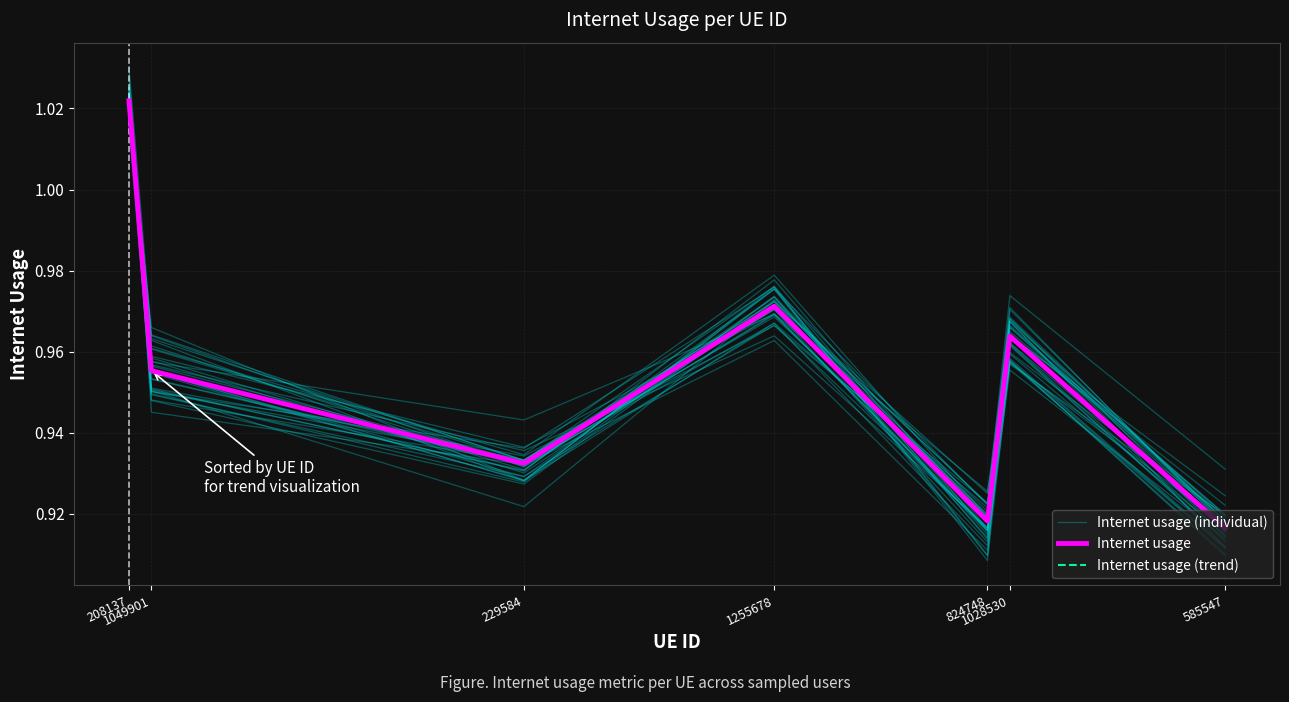

Where do Internet usage and Internet usage (individual) first cross each other?

208137 and 1049901